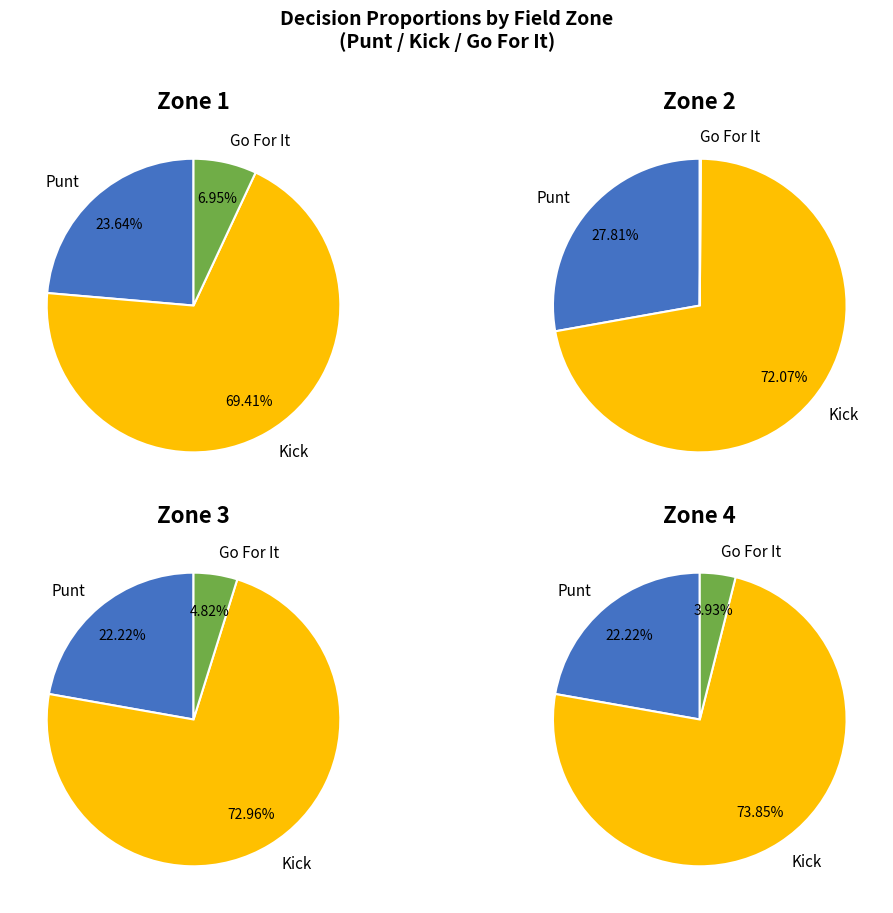

To the nearest percent, what is the difference between the 27 and 38 slice percentages?

4%